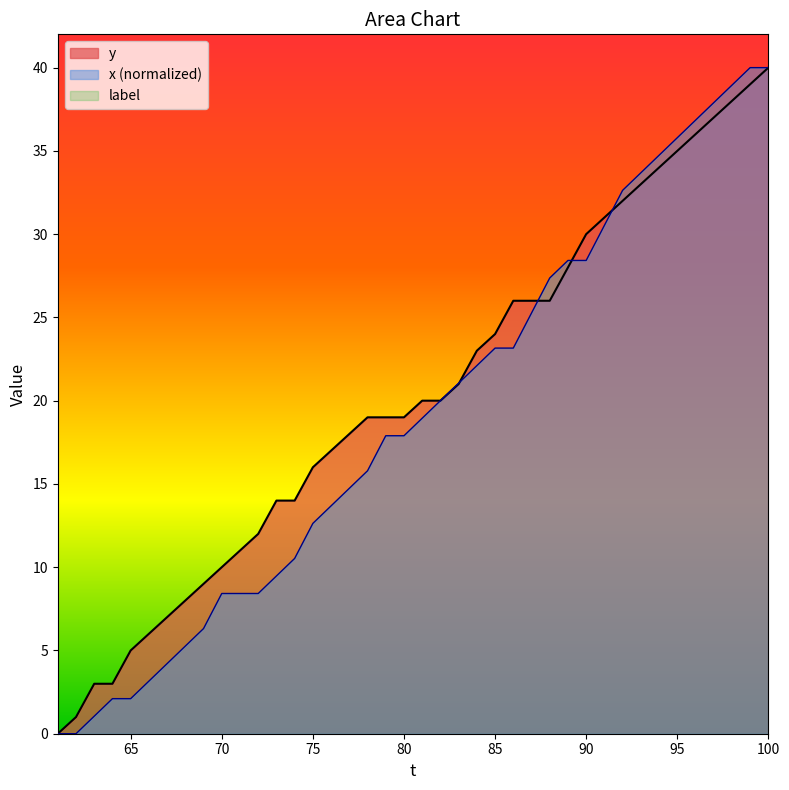

What is the difference between the maximum and minimum values in the x series?

40.0